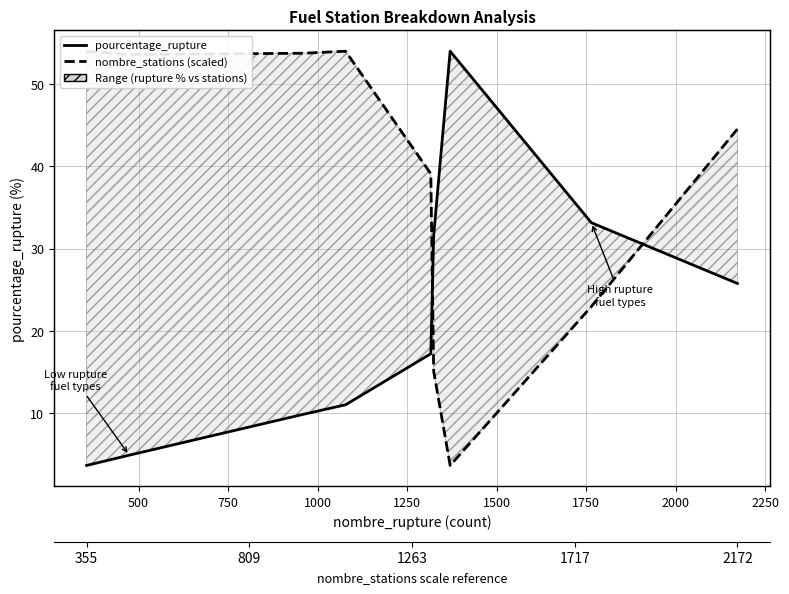

True or false: nombre_stations (scaled) has a value of 27.1 at 1500.

False